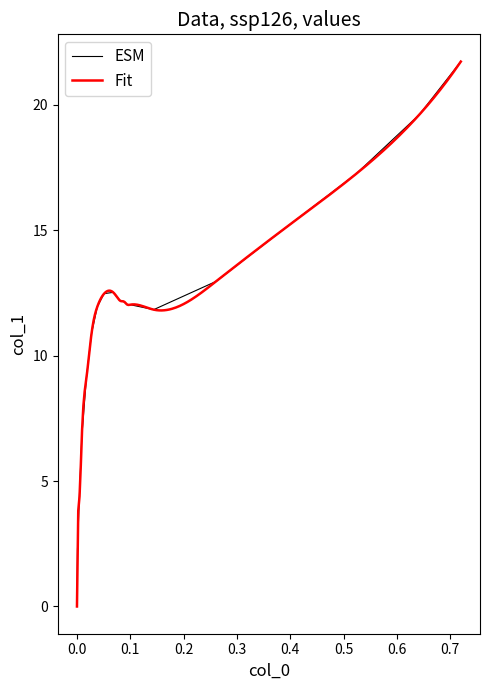

Reading left to right, what are all the values shown in this chart?

0.0	2.3	4.2	6.8	9.1	10.9	12.0	12.5	12.5	12.3	12.2	12.1	12.0	12.0	11.8	13.0	15.1	17.2	19.6	21.7